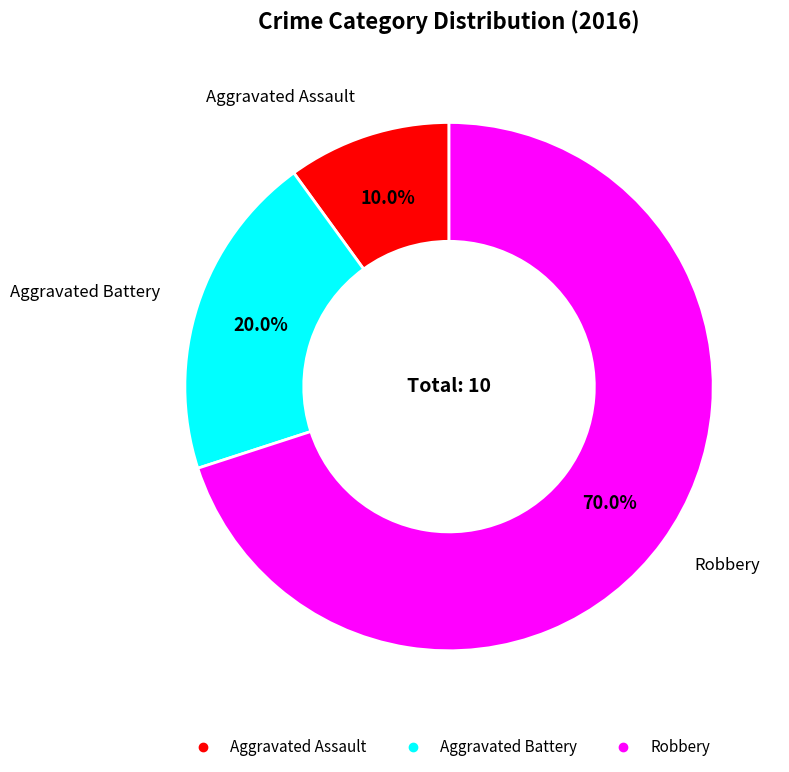

Is it true that Aggravated Assault is 10% of the pie?

True